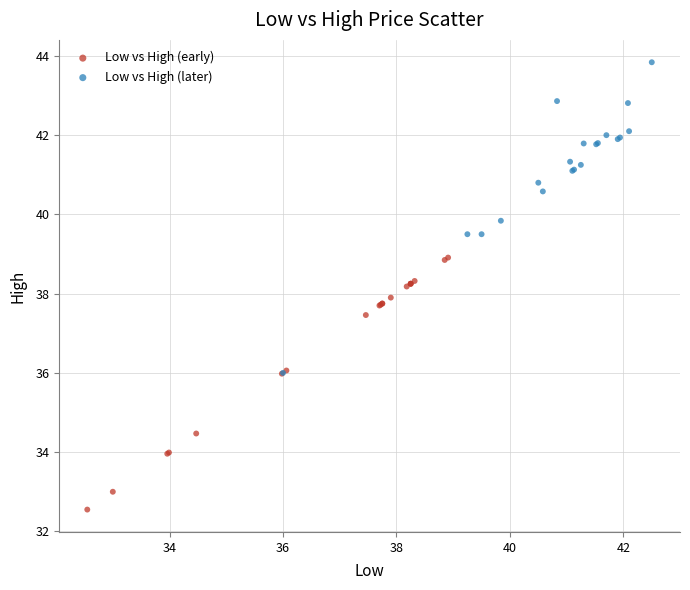

Which series has the widest spread of Y values?

Low vs High (later)